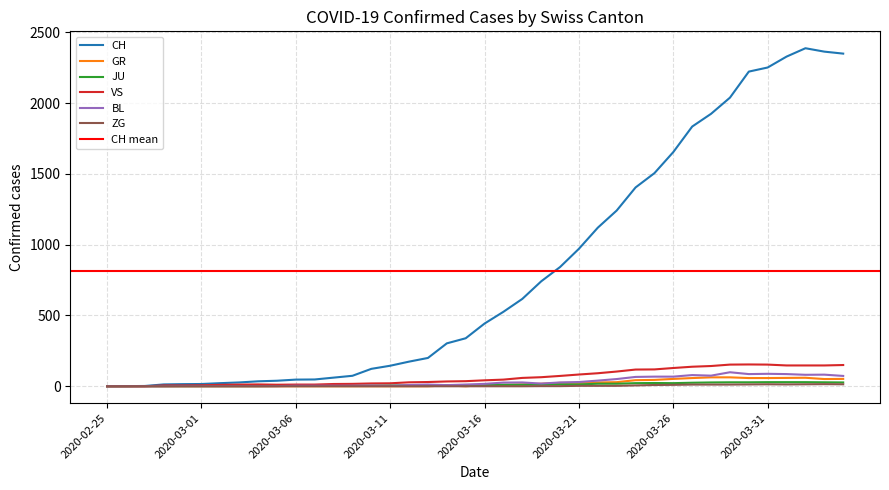

Reading left to right, extract all data points from this chart.

CH: 2020-02-25=0	2020-02-26=1	2020-02-27=2	2020-02-28=13	2020-02-29=15	2020-03-01=16	2020-03-02=22	2020-03-03=27	2020-03-04=35	2020-03-05=39	2020-03-06=47	2020-03-07=48	2020-03-08=61	2020-03-09=74	2020-03-10=123	2020-03-11=145	2020-03-12=174	2020-03-13=200	2020-03-14=303	2020-03-15=339	2020-03-16=443	2020-03-17=526	2020-03-18=617	2020-03-19=741	2020-03-20=842	2020-03-21=971	2020-03-22=1120	2020-03-23=1241	2020-03-24=1404	2020-03-25=1505	2020-03-26=1654	2020-03-27=1834	2020-03-28=1924	2020-03-29=2038	2020-03-30=2222	2020-03-31=2251	2020-04-01=2328	2020-04-02=2387	2020-04-03=2363	2020-04-04=2349
GR: 2020-02-25=0	2020-02-26=0	2020-02-27=0	2020-02-28=0	2020-02-29=0	2020-03-01=0	2020-03-02=0	2020-03-03=0	2020-03-04=0	2020-03-05=0	2020-03-06=0	2020-03-07=0	2020-03-08=0	2020-03-09=0	2020-03-10=0	2020-03-11=0	2020-03-12=0	2020-03-13=0	2020-03-14=6	2020-03-15=0	2020-03-16=9	2020-03-17=9	2020-03-18=13	2020-03-19=18	2020-03-20=24	2020-03-21=24	2020-03-22=27	2020-03-23=29	2020-03-24=43	2020-03-25=45	2020-03-26=52	2020-03-27=58	2020-03-28=63	2020-03-29=63	2020-03-30=58	2020-03-31=58	2020-04-01=59	2020-04-02=60	2020-04-03=51	2020-04-04=52
JU: 2020-02-25=0	2020-02-26=0	2020-02-27=1	2020-02-28=1	2020-02-29=1	2020-03-01=1	2020-03-02=1	2020-03-03=1	2020-03-04=1	2020-03-05=2	2020-03-06=5	2020-03-07=5	2020-03-08=5	2020-03-09=5	2020-03-10=5	2020-03-11=6	2020-03-12=6	2020-03-13=8	2020-03-14=8	2020-03-15=9	2020-03-16=9	2020-03-17=11	2020-03-18=11	2020-03-19=12	2020-03-20=14	2020-03-21=13	2020-03-22=18	2020-03-23=18	2020-03-24=22	2020-03-25=23	2020-03-26=22	2020-03-27=25	2020-03-28=27	2020-03-29=28	2020-03-30=28	2020-03-31=29	2020-04-01=29	2020-04-02=29	2020-04-03=28	2020-04-04=27
VS: 2020-02-25=0	2020-02-26=0	2020-02-27=0	2020-02-28=6	2020-02-29=6	2020-03-01=7	2020-03-02=10	2020-03-03=12	2020-03-04=13	2020-03-05=11	2020-03-06=12	2020-03-07=12	2020-03-08=16	2020-03-09=17	2020-03-10=20	2020-03-11=21	2020-03-12=28	2020-03-13=30	2020-03-14=34	2020-03-15=36	2020-03-16=42	2020-03-17=47	2020-03-18=59	2020-03-19=64	2020-03-20=73	2020-03-21=83	2020-03-22=92	2020-03-23=104	2020-03-24=118	2020-03-25=119	2020-03-26=129	2020-03-27=138	2020-03-28=143	2020-03-29=153	2020-03-30=154	2020-03-31=153	2020-04-01=147	2020-04-02=147	2020-04-03=147	2020-04-04=150
BL: 2020-02-25=0	2020-02-26=0	2020-02-27=0	2020-02-28=0	2020-02-29=1	2020-03-01=1	2020-03-02=1	2020-03-03=1	2020-03-04=1	2020-03-05=1	2020-03-06=4	2020-03-07=4	2020-03-08=4	2020-03-09=4	2020-03-10=5	2020-03-11=3	2020-03-12=9	2020-03-13=12	2020-03-14=8	2020-03-15=12	2020-03-16=17	2020-03-17=26	2020-03-18=27	2020-03-19=19	2020-03-20=27	2020-03-21=30	2020-03-22=40	2020-03-23=51	2020-03-24=66	2020-03-25=68	2020-03-26=68	2020-03-27=79	2020-03-28=75	2020-03-29=99	2020-03-30=86	2020-03-31=88	2020-04-01=86	2020-04-02=81	2020-04-03=82	2020-04-04=73
ZG: 2020-02-25=0	2020-02-26=0	2020-02-27=0	2020-02-28=0	2020-02-29=0	2020-03-01=0	2020-03-02=0	2020-03-03=0	2020-03-04=0	2020-03-05=0	2020-03-06=0	2020-03-07=0	2020-03-08=0	2020-03-09=0	2020-03-10=0	2020-03-11=0	2020-03-12=0	2020-03-13=0	2020-03-14=0	2020-03-15=0	2020-03-16=0	2020-03-17=0	2020-03-18=0	2020-03-19=1	2020-03-20=1	2020-03-21=3	2020-03-22=3	2020-03-23=3	2020-03-24=6	2020-03-25=9	2020-03-26=10	2020-03-27=12	2020-03-28=12	2020-03-29=12	2020-03-30=13	2020-03-31=14	2020-04-01=13	2020-04-02=14	2020-04-03=15	2020-04-04=14